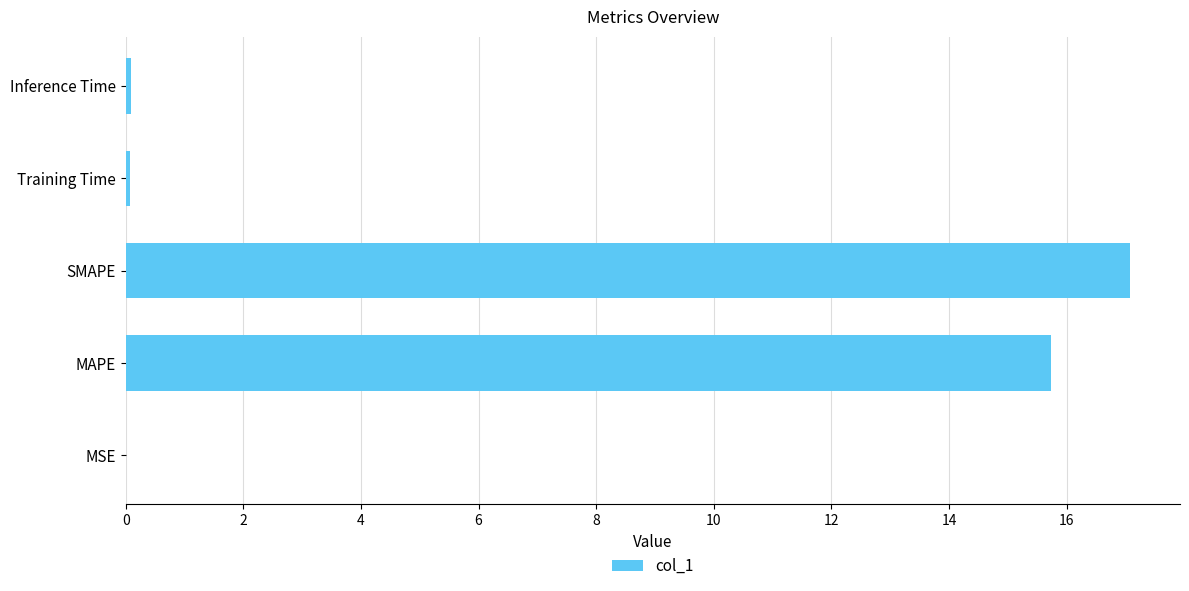

What is the sum of all values?

33.0